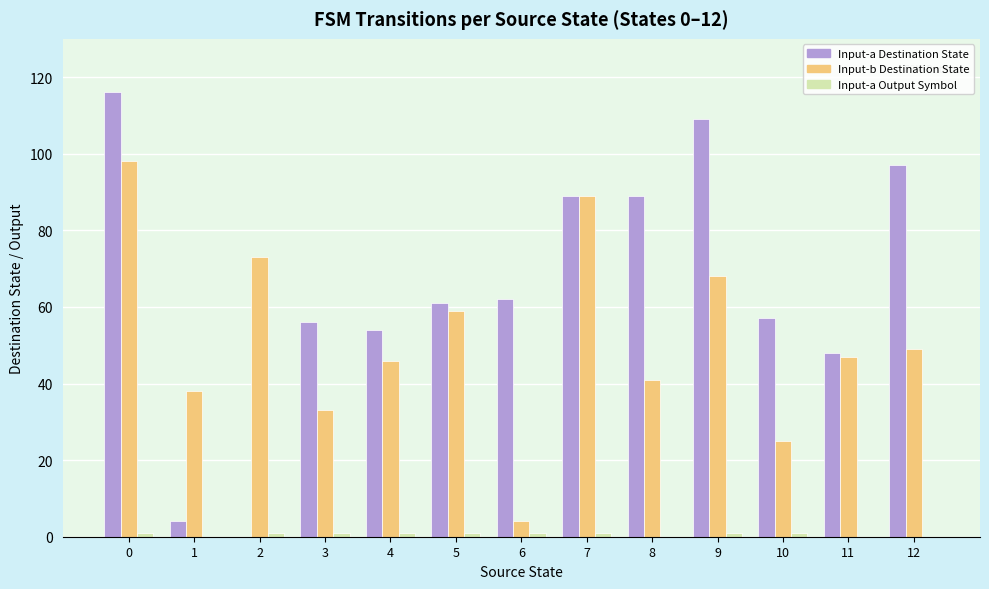

What is the maximum value shown in the chart?

116